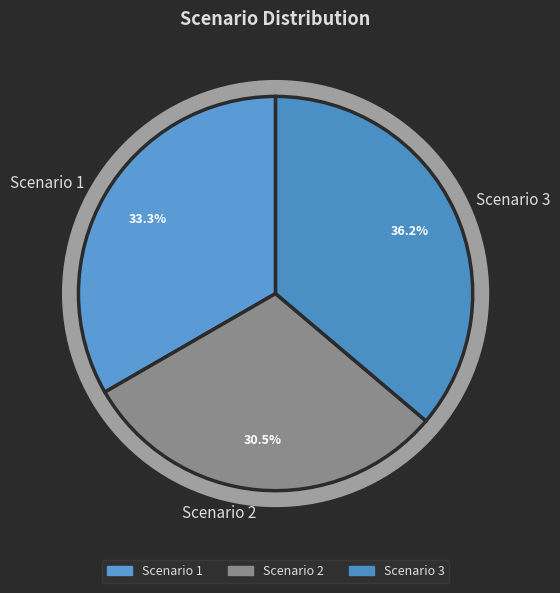

Which has a higher value, Scenario 1 or Scenario 2?

Scenario 1